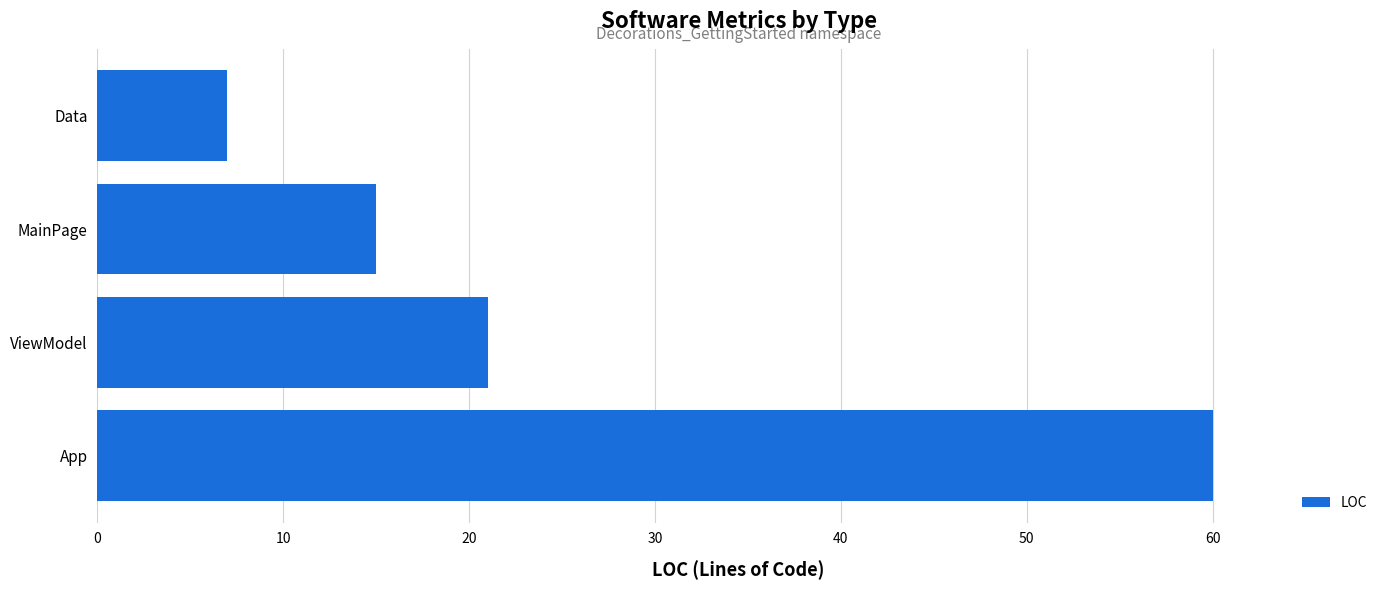

True or false: the data shows 79 at App.

False